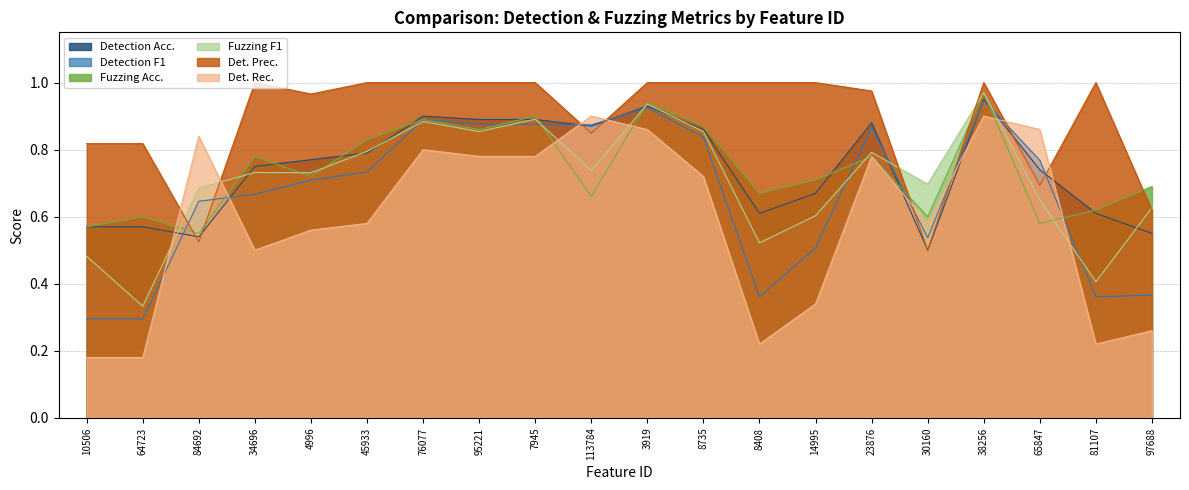

How many interior local peaks does the Det. Prec. series have?

3